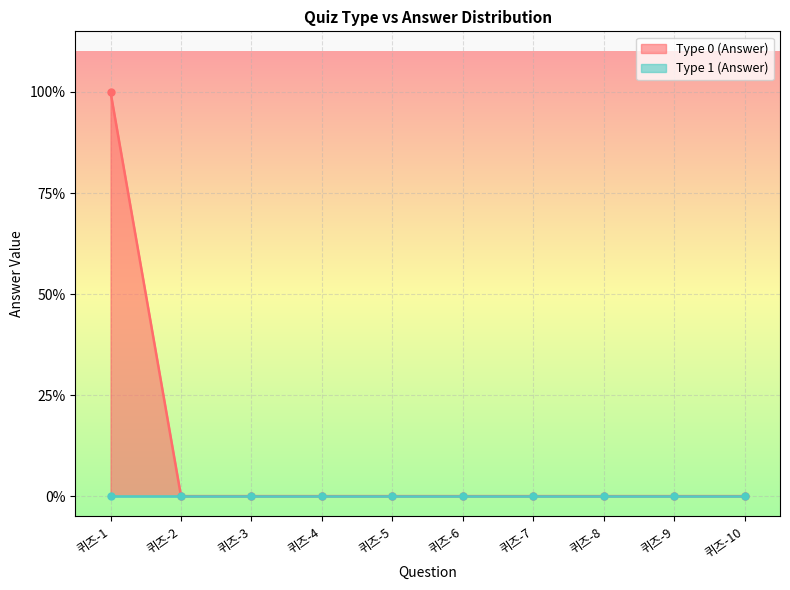

Between 퀴즈-1 and 퀴즈-4, which series saw the biggest shift?

Type 0 (Answer)